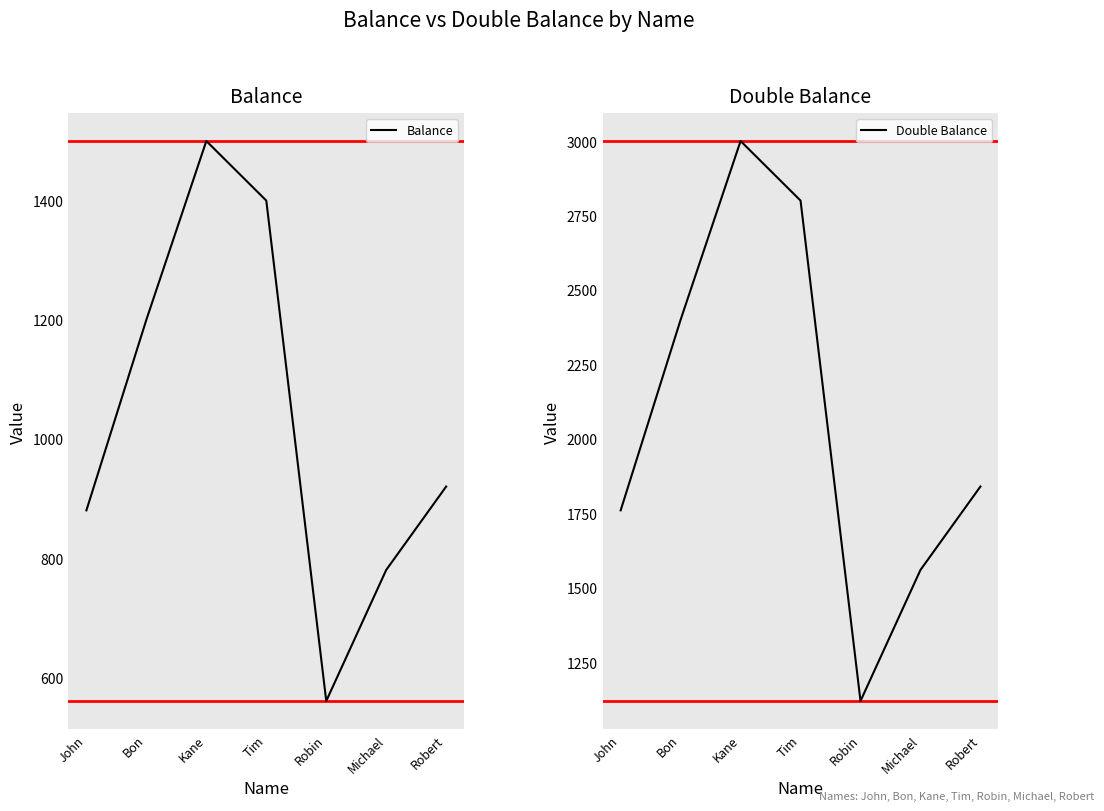

The Balance series shows 1155 at Michael. True or false?

False